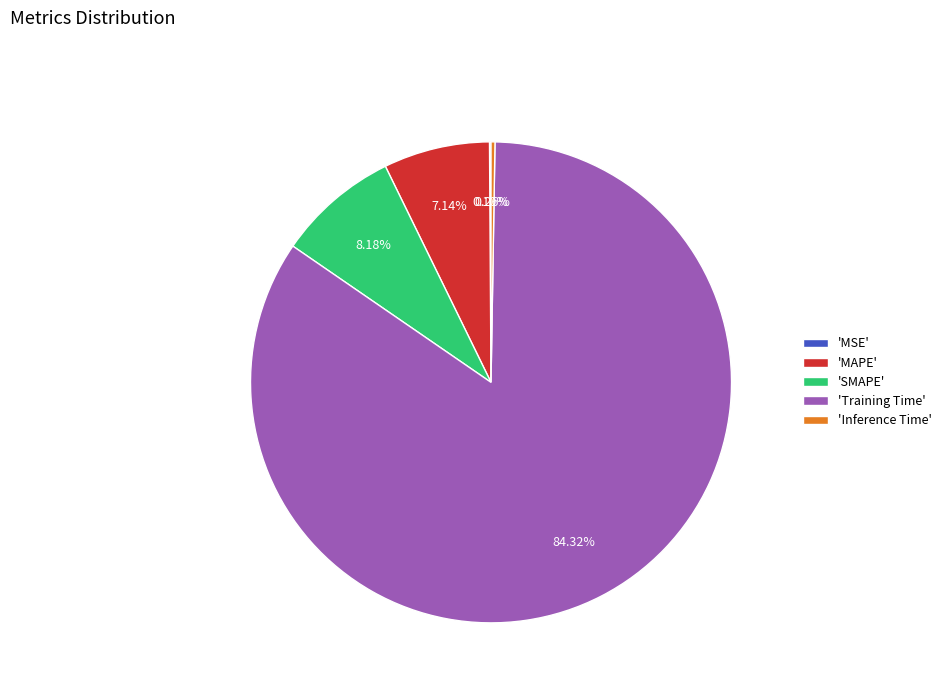

Which category has the biggest portion of the pie?

'Training Time'